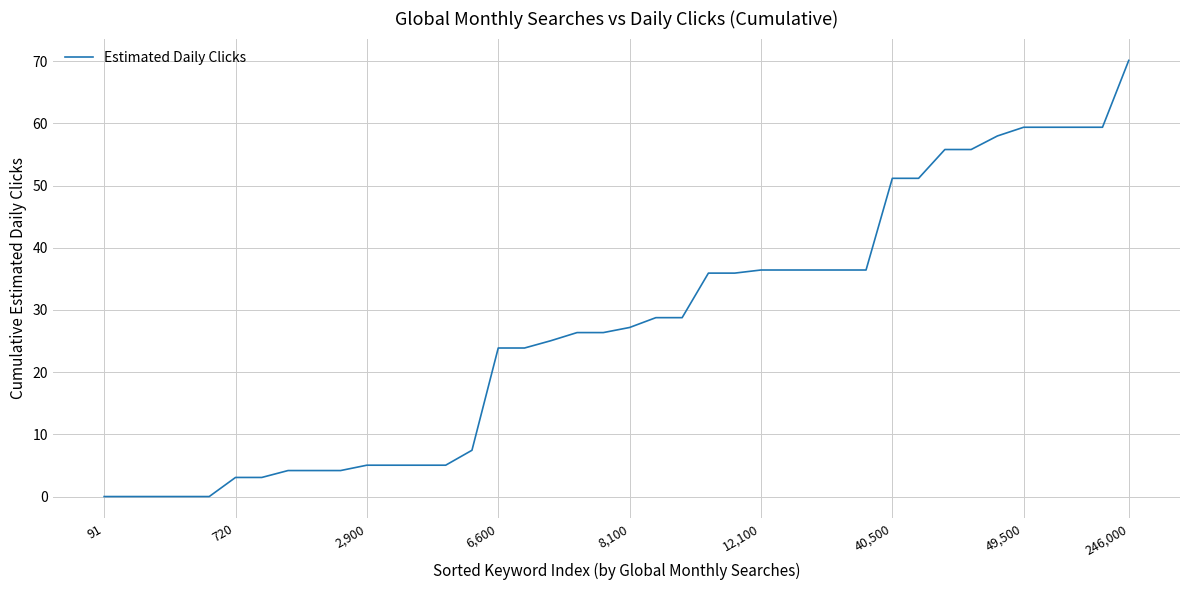

Is this an area chart (filled region under the line)?

No